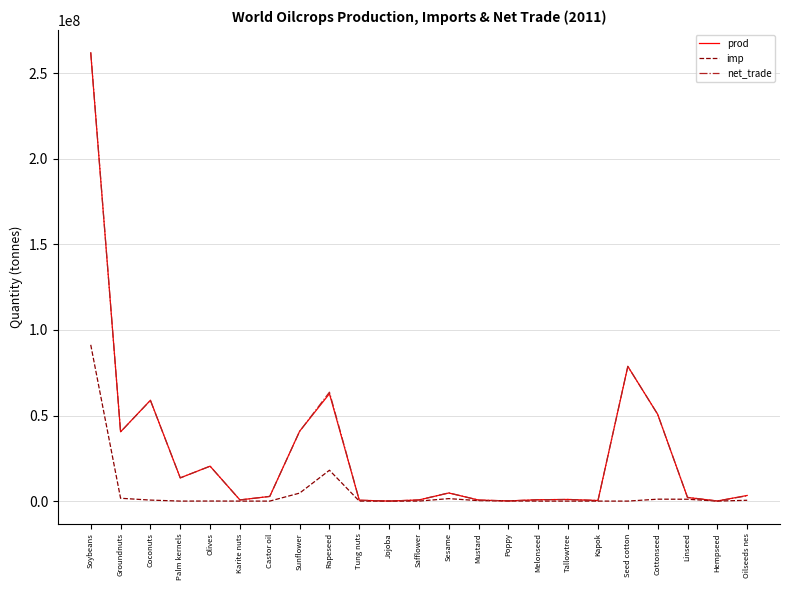

Which series has the largest range (max minus min)?

net_trade